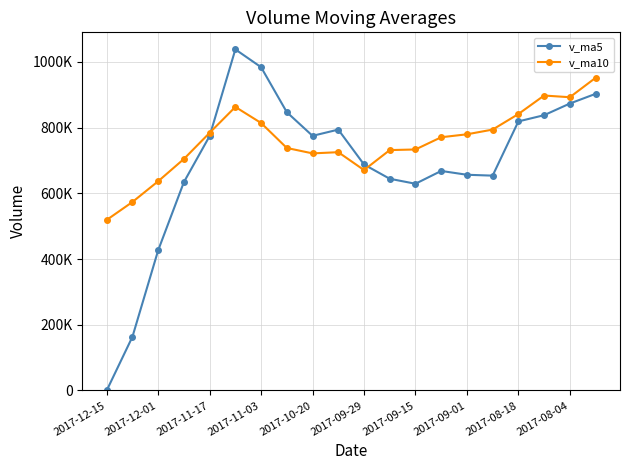

What are all the series names shown in the legend?

v_ma5, v_ma10